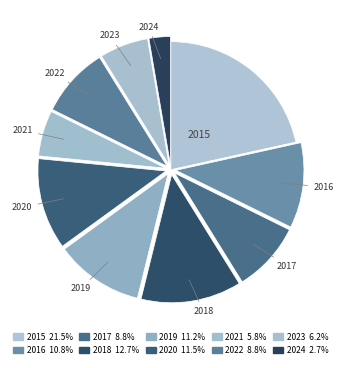

Rank the categories by value from lowest to highest.

2024, 2021, 2023, 2017, 2022, 2016, 2019, 2020, 2018, 2015